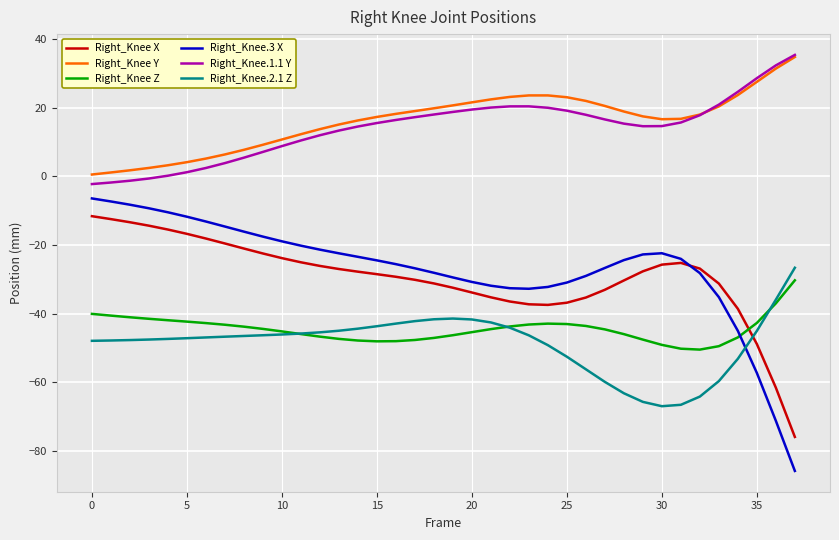

True or false: Right_Knee Z and Right_Knee Y intersect in this chart.

False